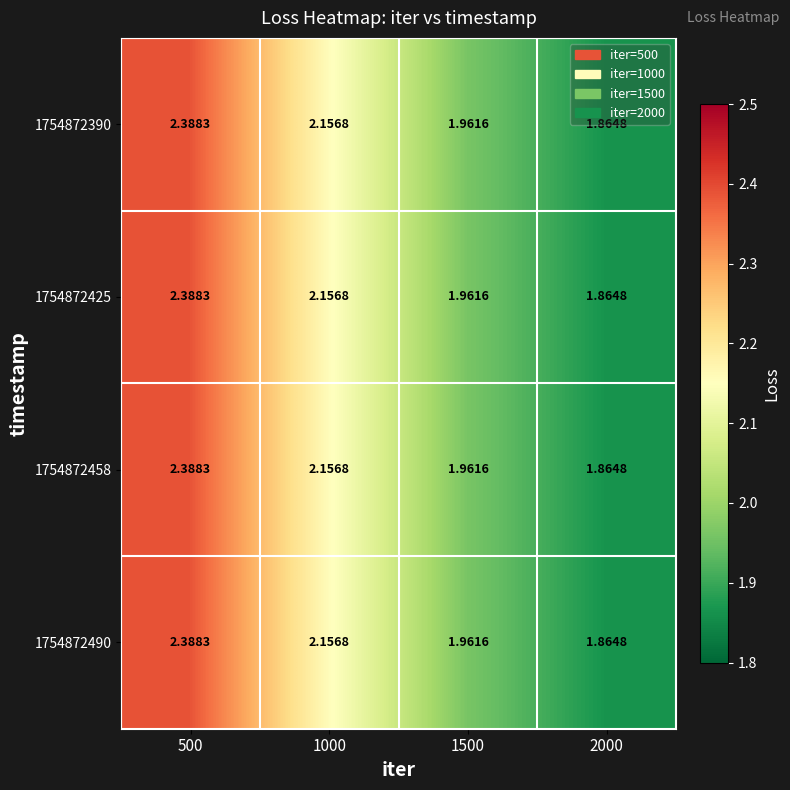

Reading right to left, what are all the values shown in this chart?

1754872390: 2000=1.9	1500=2.0	1000=2.2	500=2.4
1754872425: 2000=1.9	1500=2.0	1000=2.2	500=2.4
1754872458: 2000=1.9	1500=2.0	1000=2.2	500=2.4
1754872490: 2000=1.9	1500=2.0	1000=2.2	500=2.4